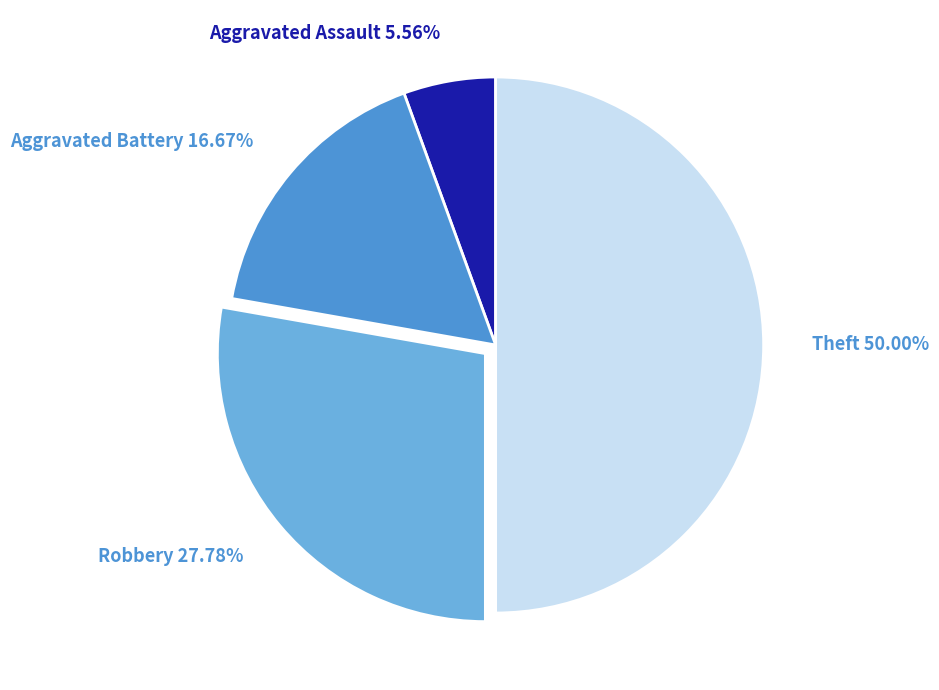

Does Aggravated Battery represent more than half of the total?

No